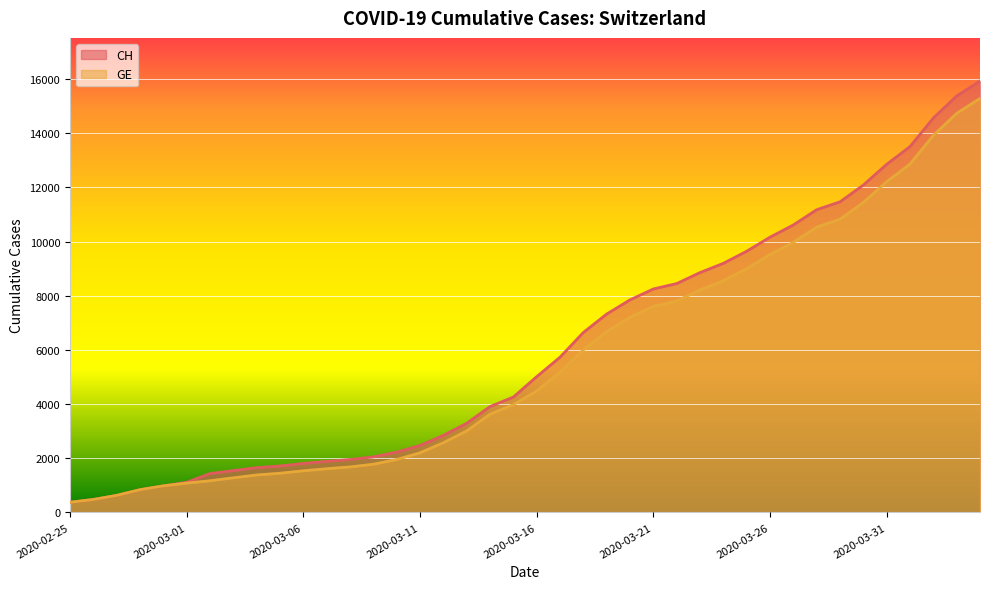

What is the highest value of the CH series?

15926